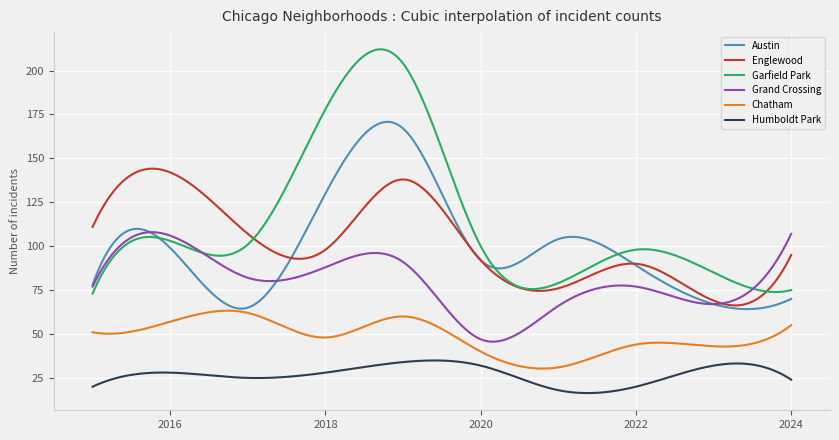

Which series ends up on top after the final intersection of Grand Crossing and Austin?

Grand Crossing